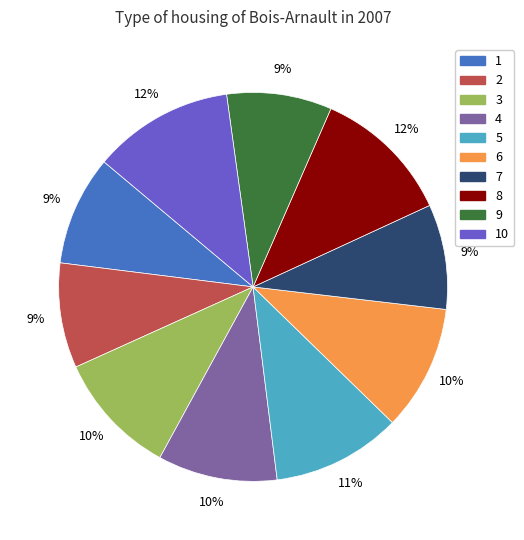

To the nearest percent, what is the average slice percentage?

10%